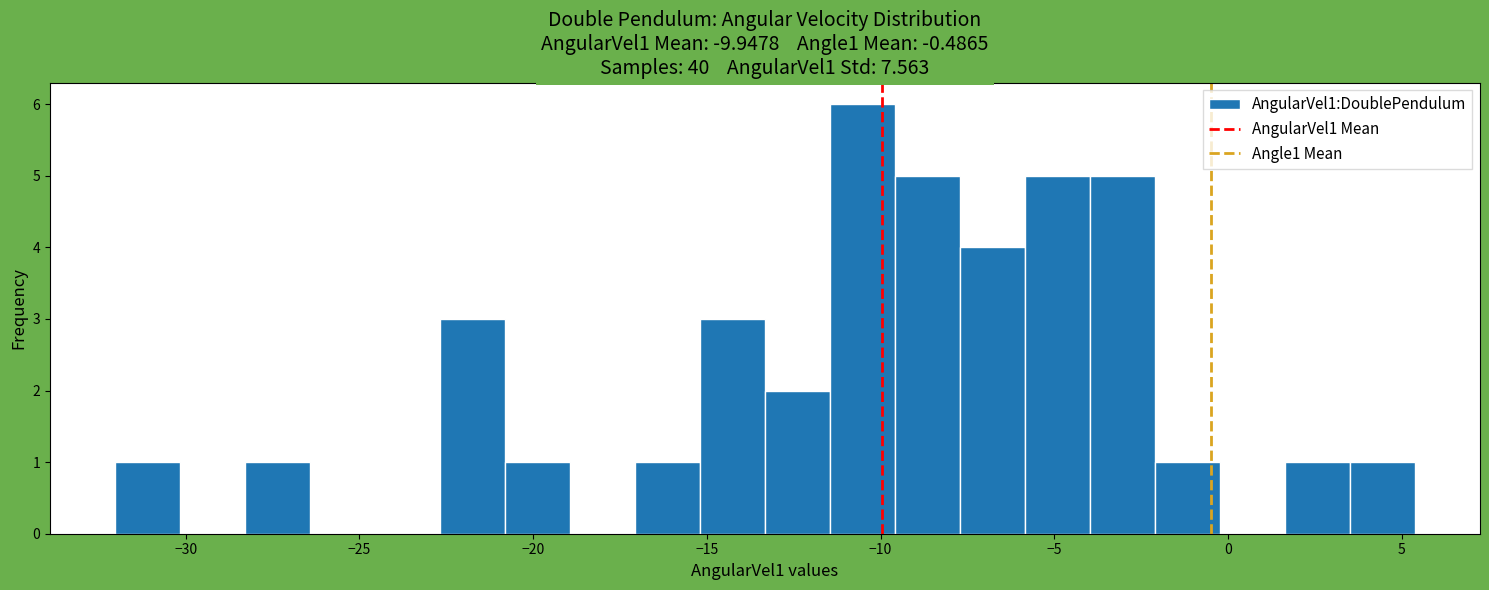

Around what value on the x-axis is the tallest bar? Give the approximate position of its centre, as read against the axis.

-10.5